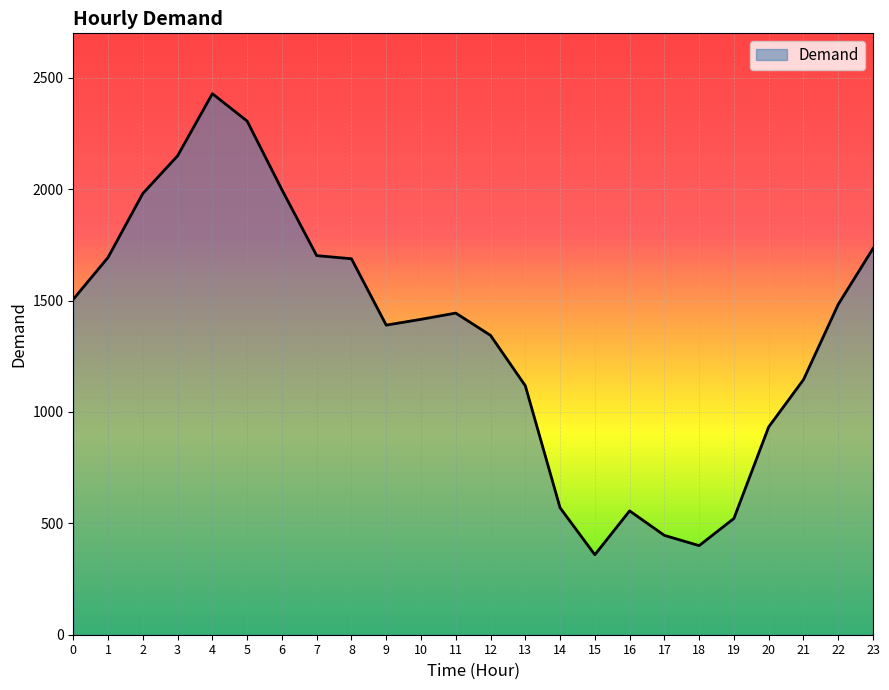

What is the difference between the maximum and minimum values?

2070